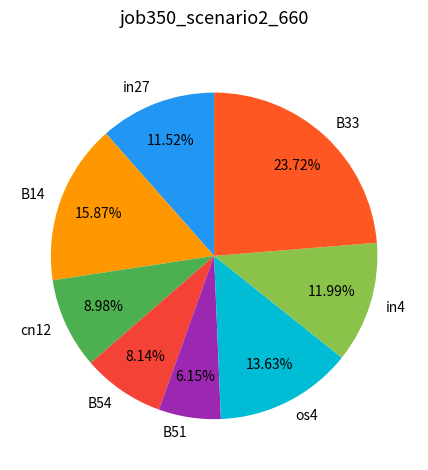

The B54 slice represents 1% of the pie. True or false?

False